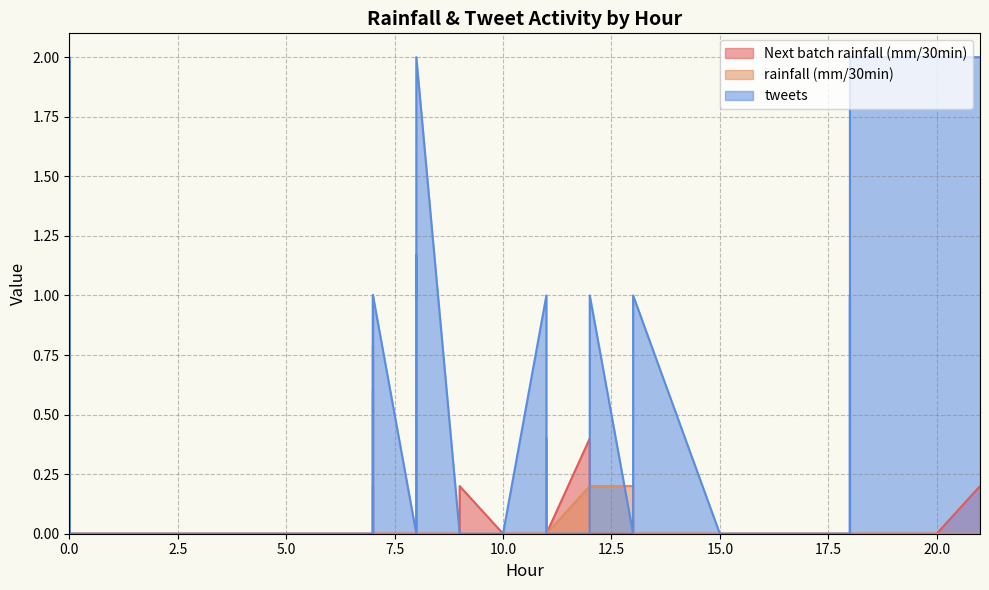

How many intersections are there between Next batch rainfall (mm/30min) and rainfall (mm/30min)?

1